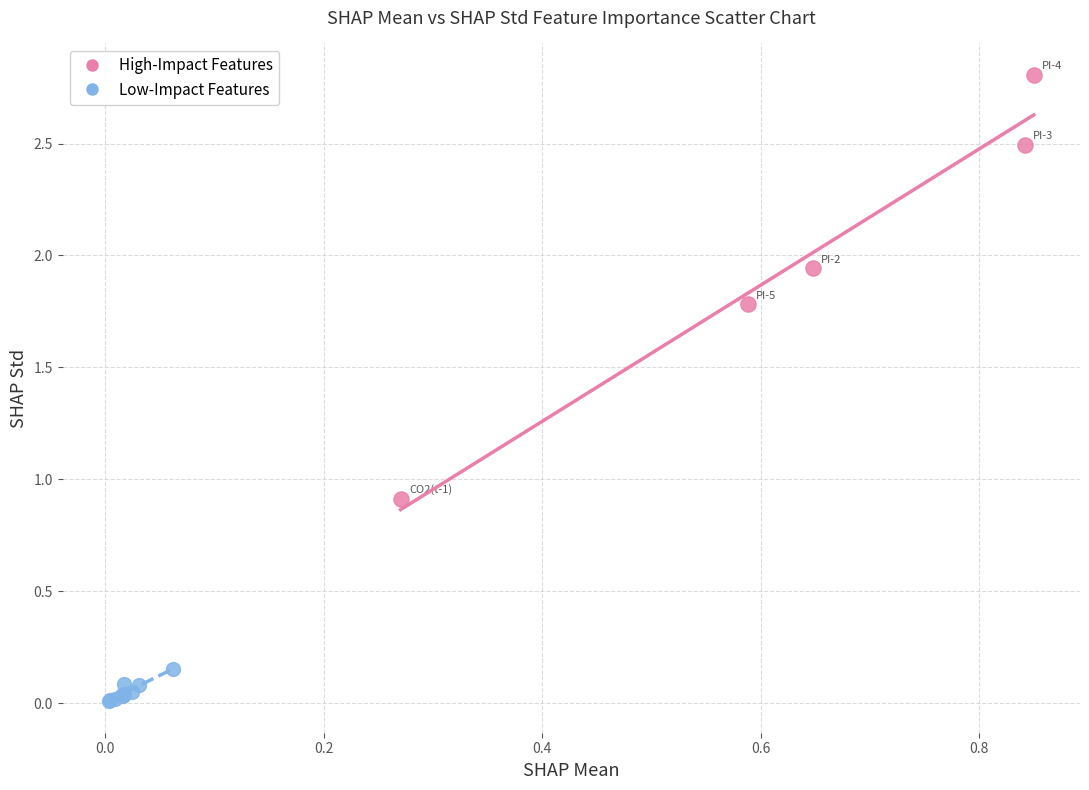

Which series contains the highest Y value?

High-Impact Features